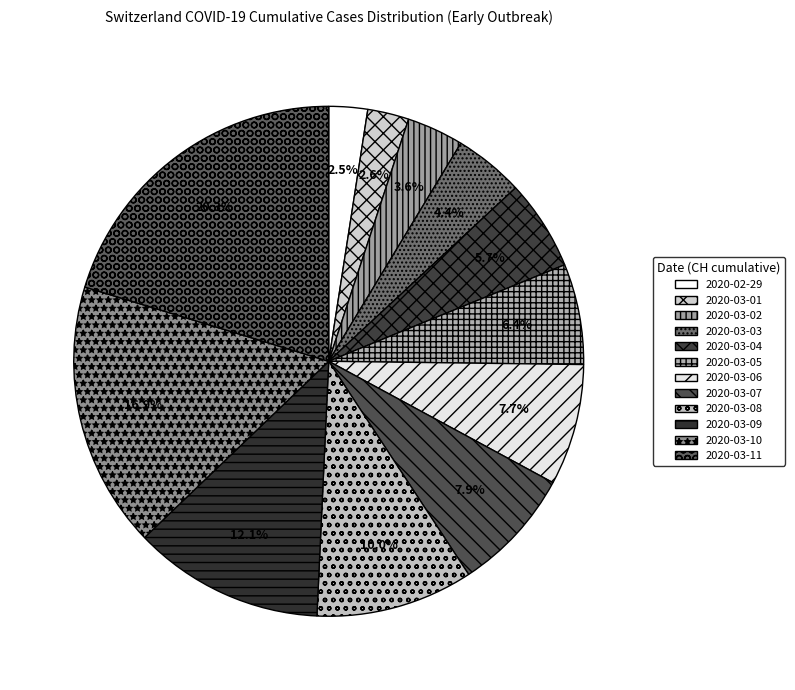

Rank the categories by value from highest to lowest.

2020-03-11, 2020-03-10, 2020-03-09, 2020-03-08, 2020-03-07, 2020-03-06, 2020-03-05, 2020-03-04, 2020-03-03, 2020-03-02, 2020-03-01, 2020-02-29